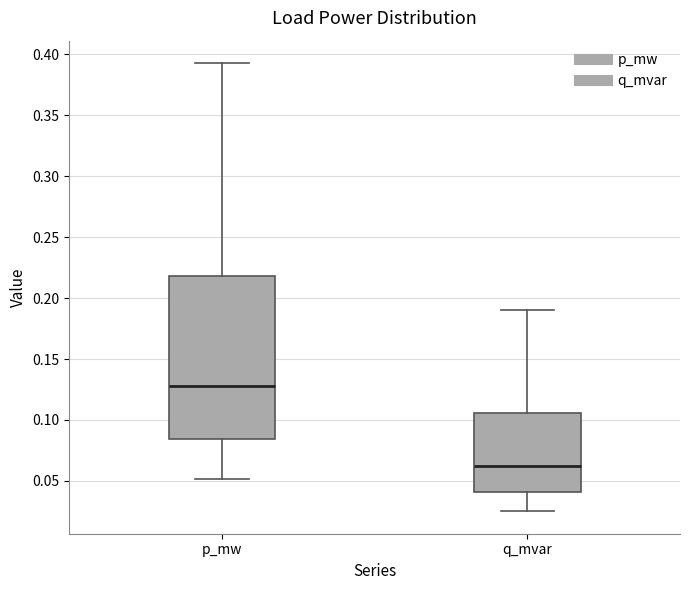

Which box's median line is the lowest?

q_mvar